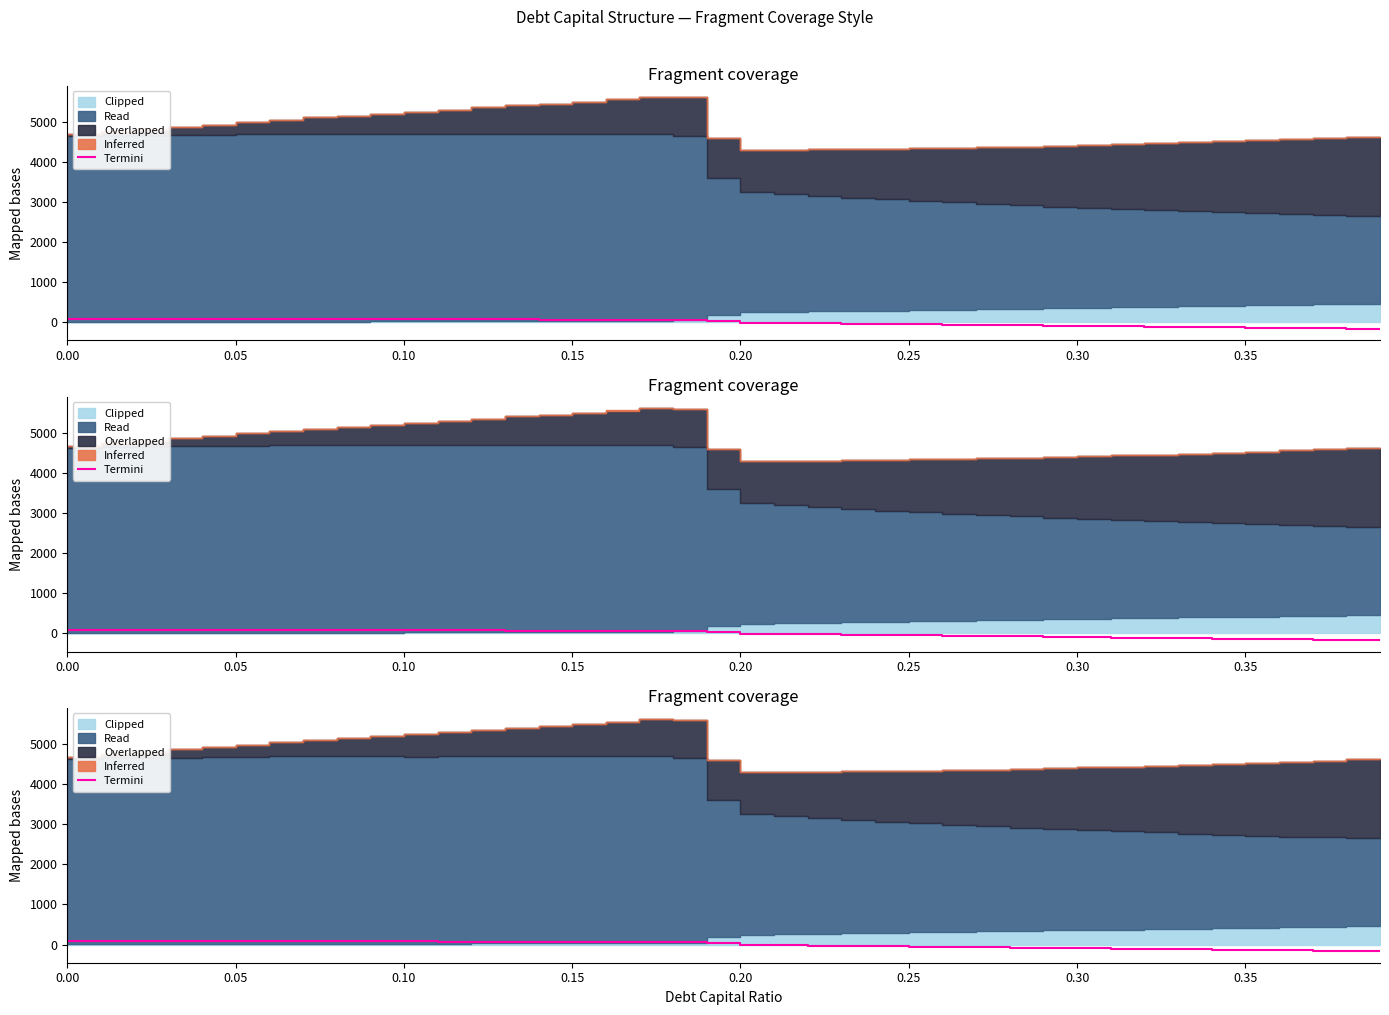

True or false: the data shows -131.8 at 0.30.

False